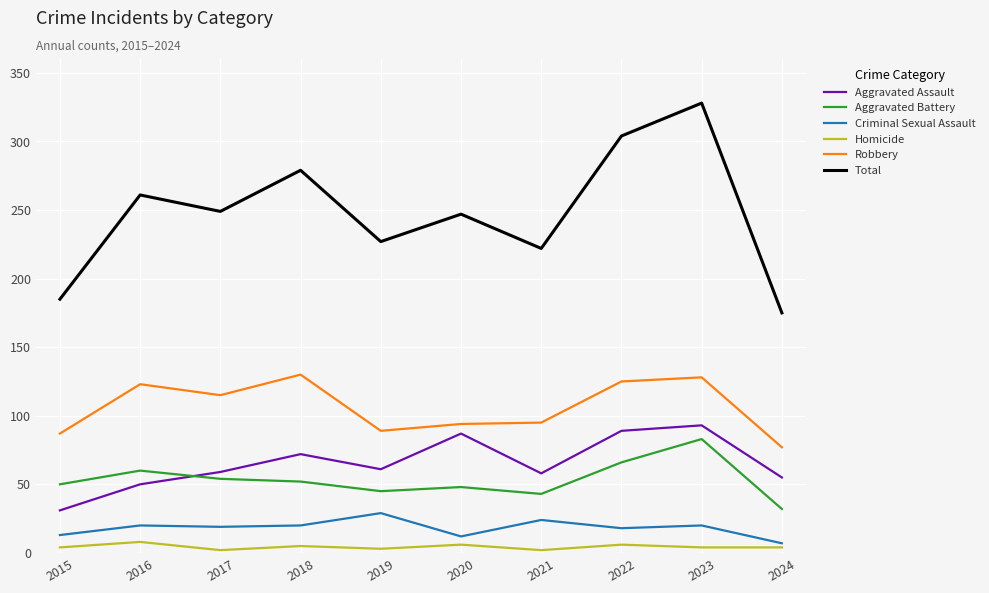

Which category has the lowest value in the Total series?

2024